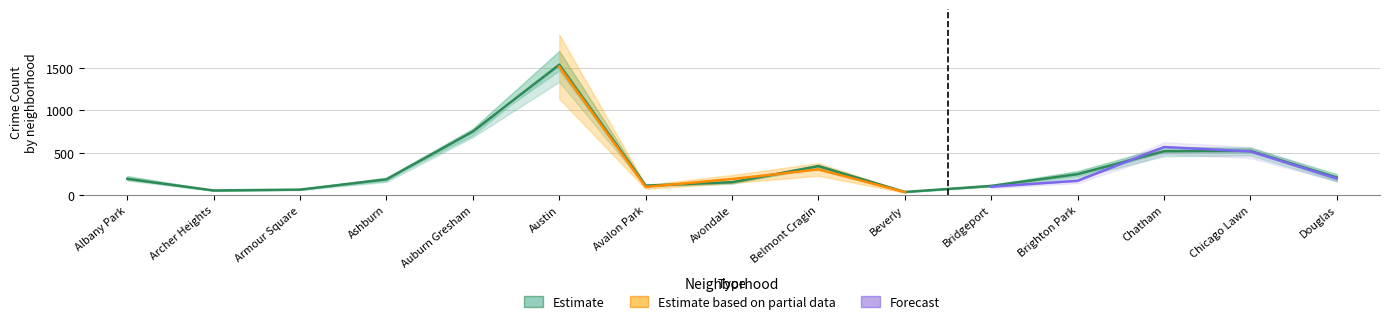

Does the chart have visible grid lines?

Yes